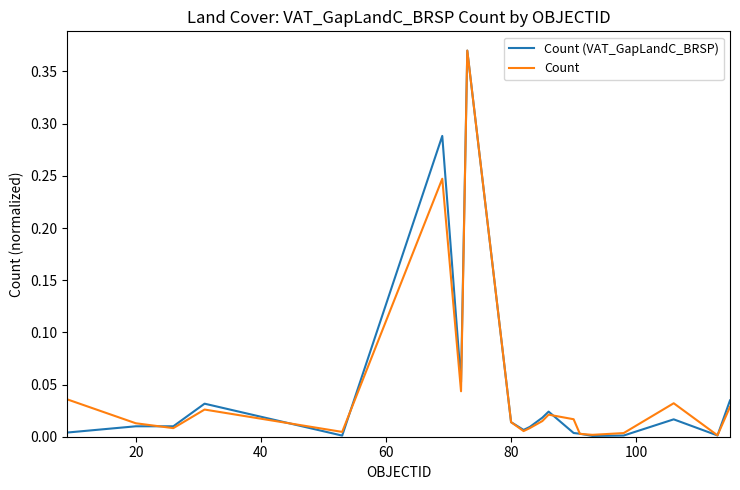

Which series has the largest range (max minus min)?

Count (VAT_GapLandC_BRSP)